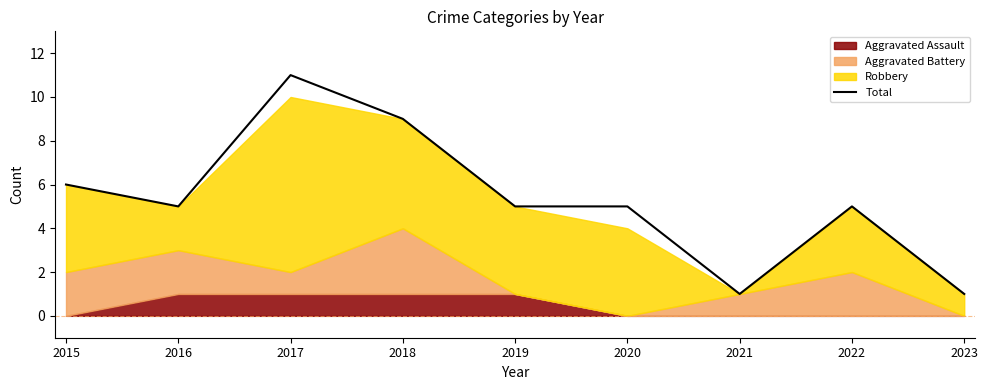

List the labels in order of value, smallest first.

2021, 2023, 2016, 2019, 2020, 2022, 2015, 2018, 2017